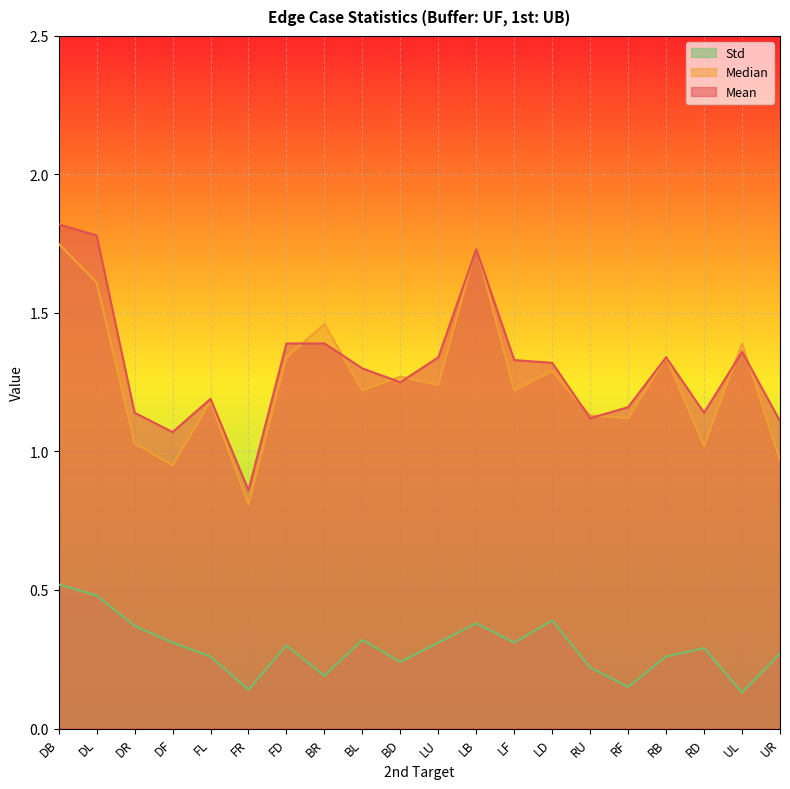

Rank the series by their maximum value, from lowest to highest.

Std, Median, Mean